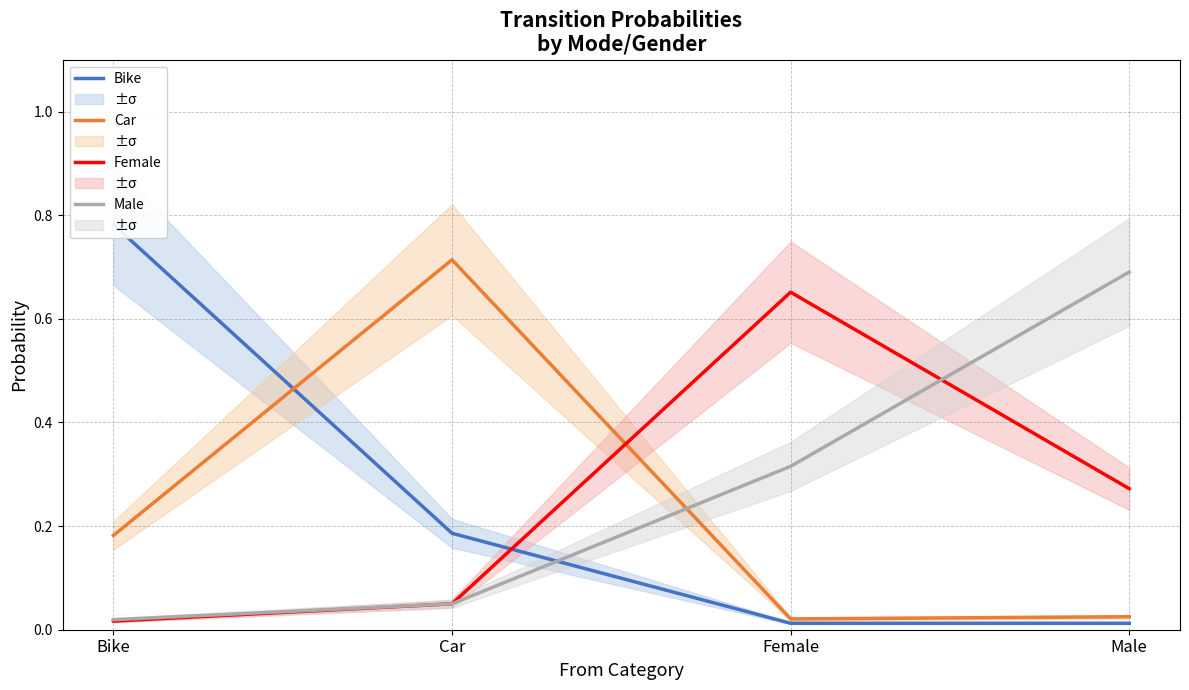

True or false: Bike has a value of 1.4 at Bike.

False